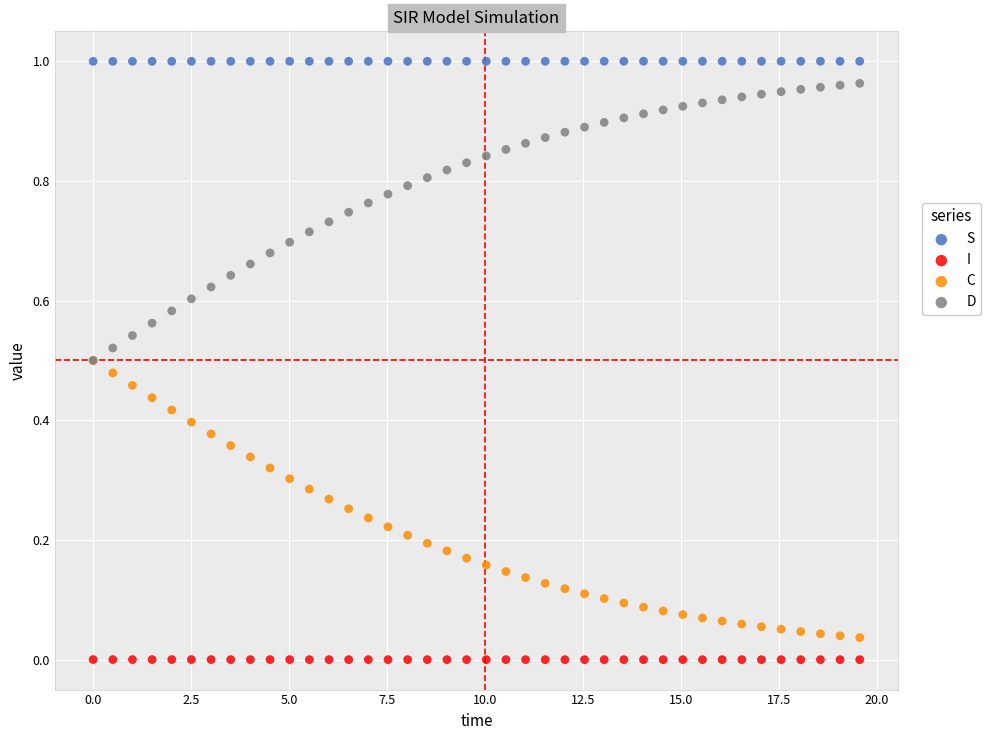

Which series contains the lowest Y value?

I